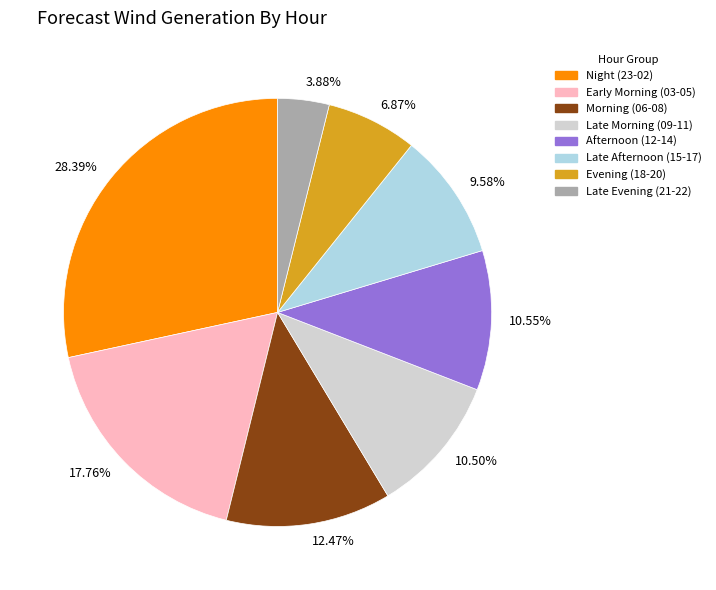

Does Late Evening (21-22) account for over 50% of the chart?

No